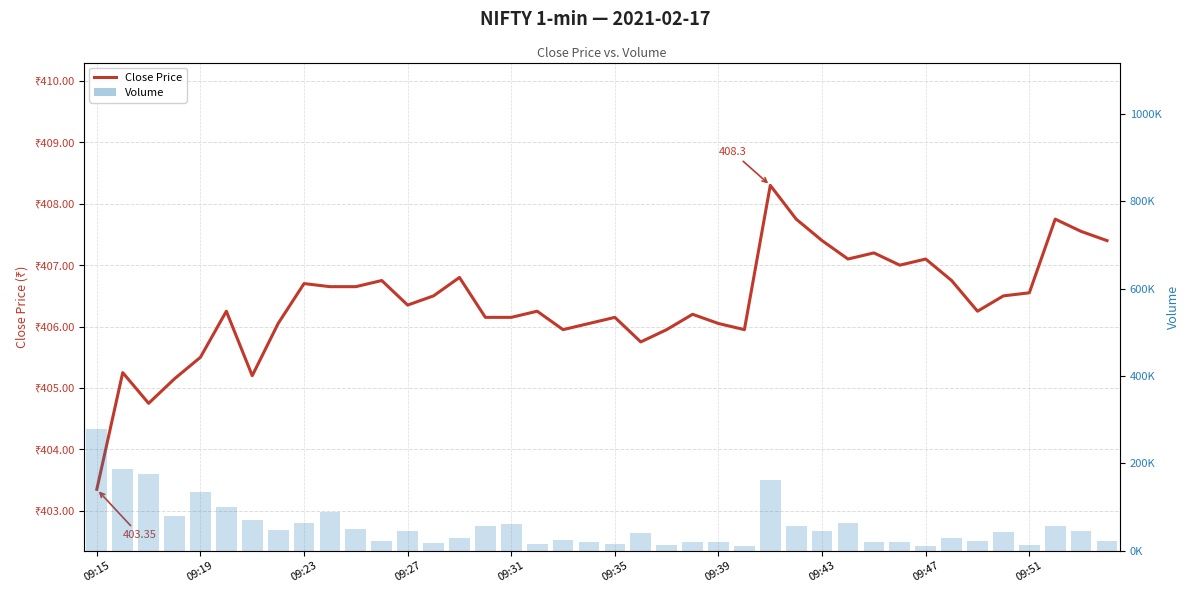

At how many categories does at least one series exceed 174108?

3